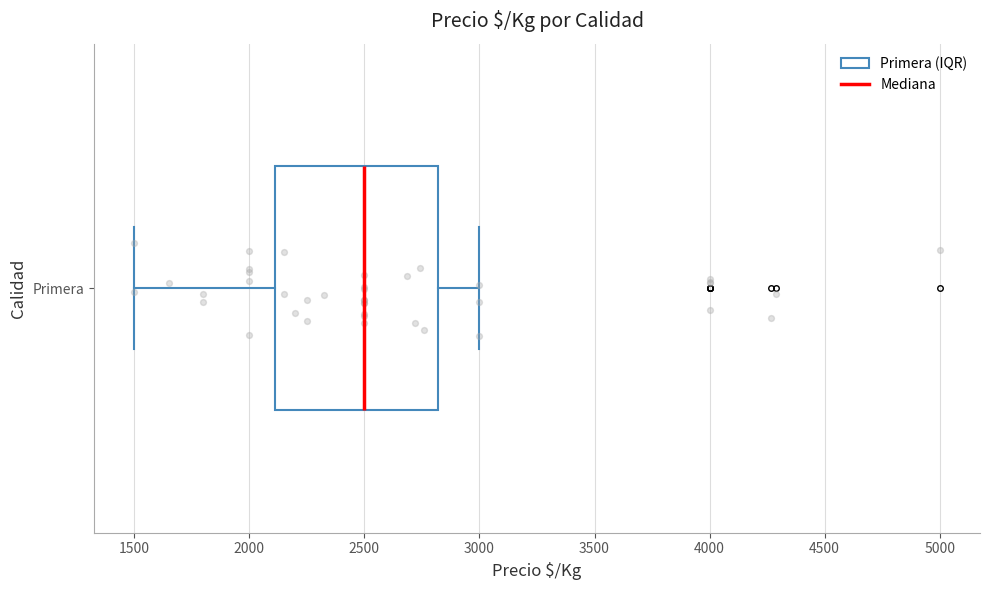

Transcribe this box plot: give where the median line is, the range the box spans, and where the two whiskers end, as read against the x-axis. The values are not printed on the chart, so give them approximately, as read against the axis.

median 2500, box 2100 to 2800, whiskers 1500 to 3000